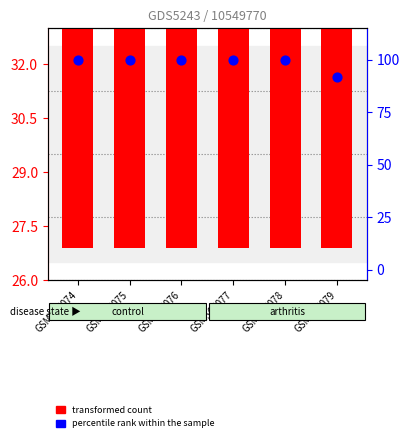

Is the value of transformed count at GSM567078 greater than the value of percentile rank within the sample at GSM567079?

No